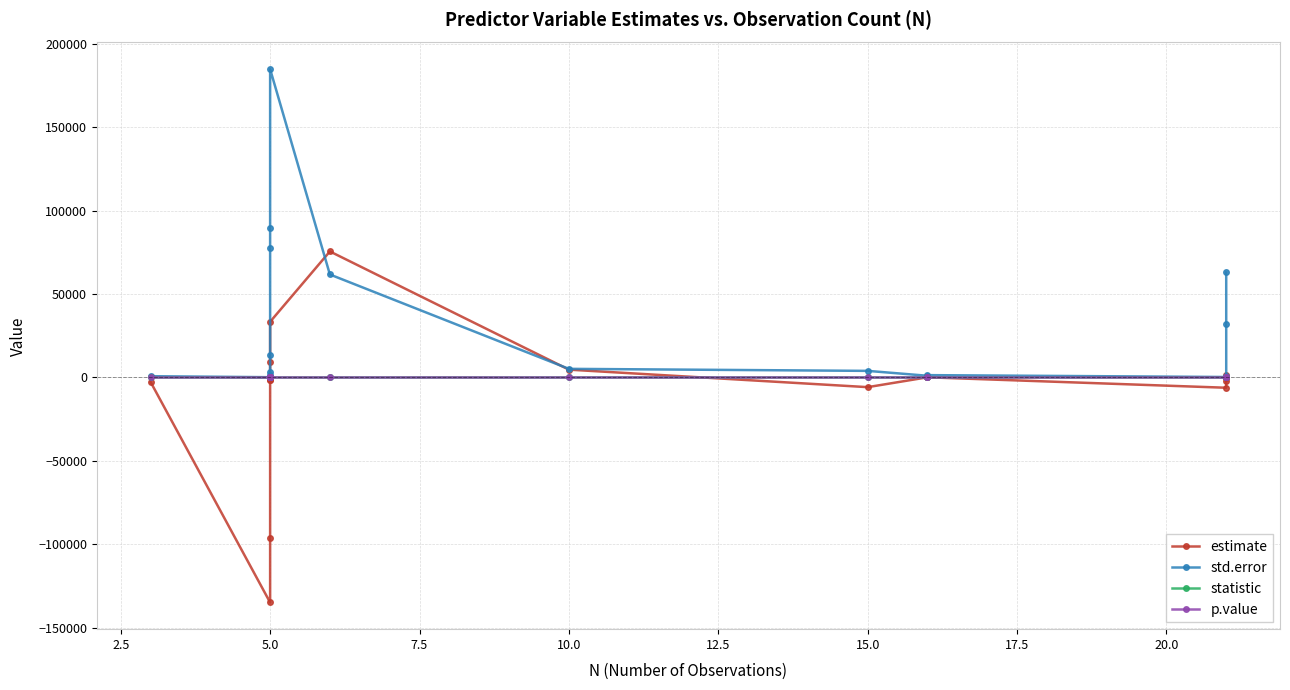

The value of std.error at 5.0 is 50421.8. True or false?

False